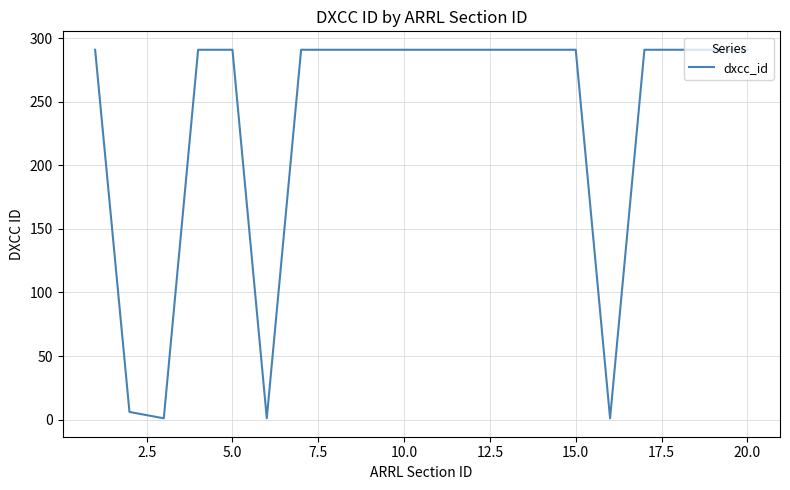

What is the greatest value displayed?

291